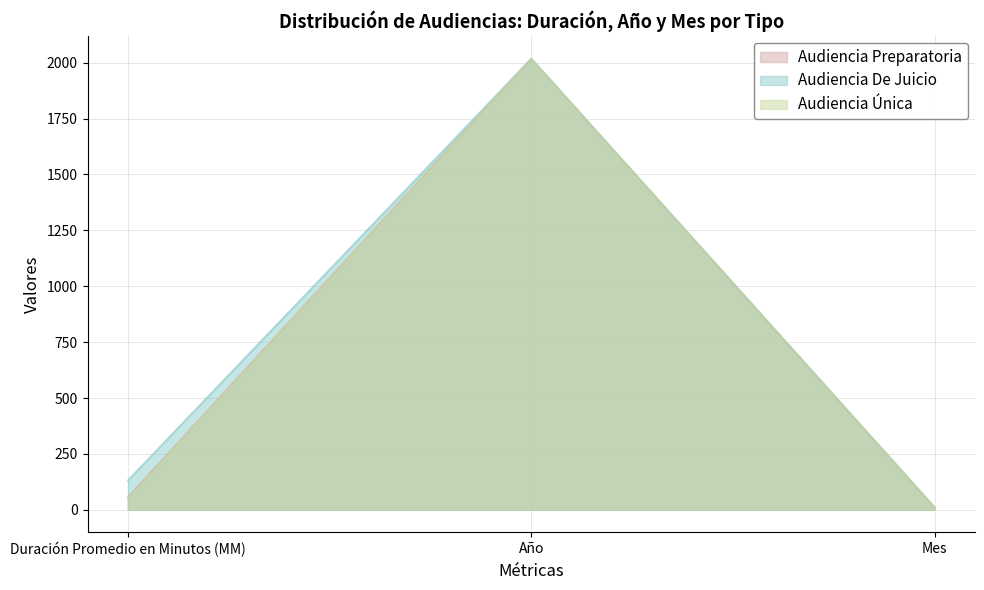

Reading left to right, transcribe all the data shown in this chart.

Audiencia Preparatoria: 57	2018	11
Audiencia De Juicio: 132	2018	11
Audiencia Única: 52	2018	11